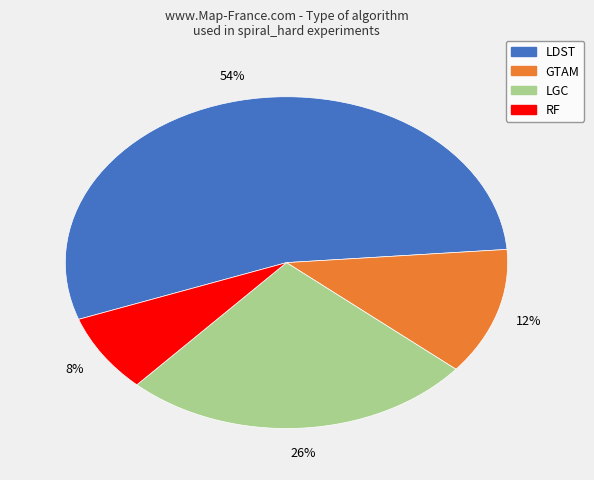

How many slices are in this pie chart?

4